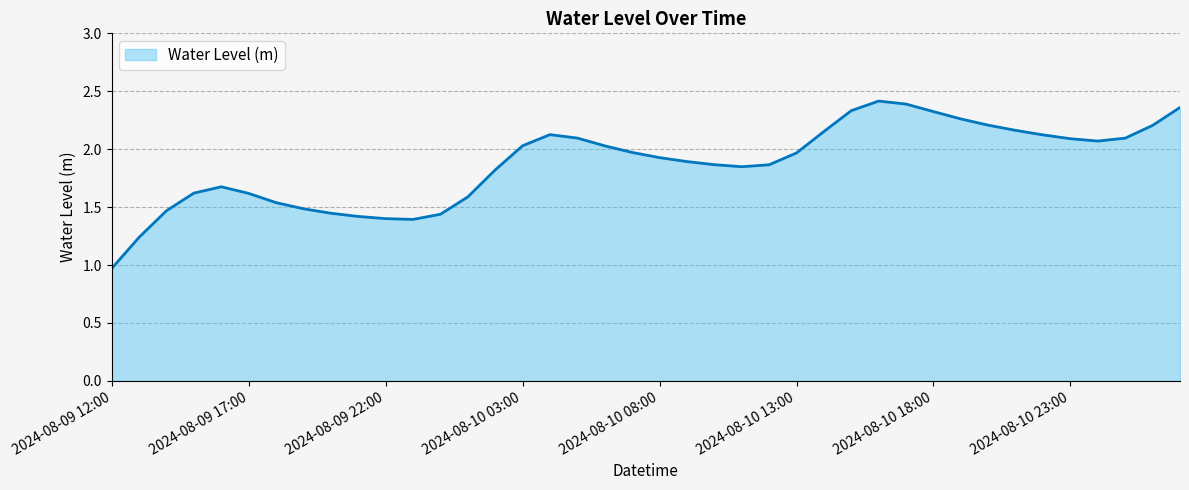

How many lines are shown in the chart?

1